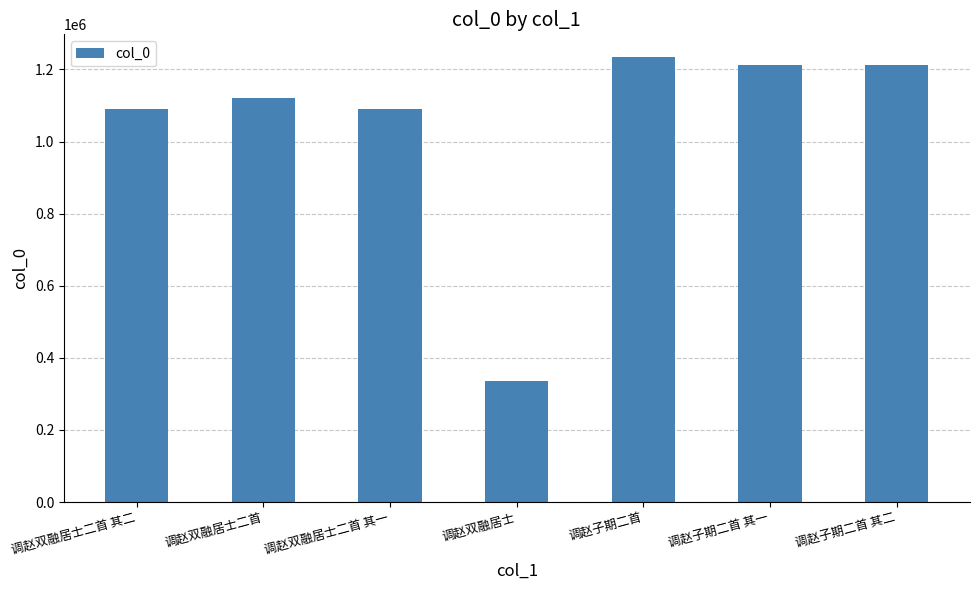

Which category has the lowest value across all series?

调赵双融居士